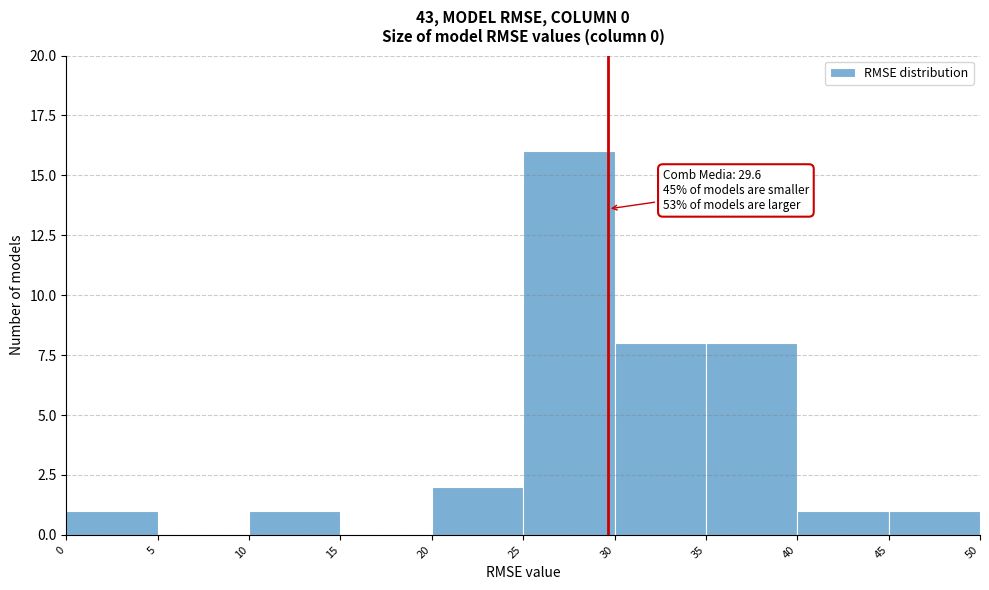

Which range on the x-axis has the tallest bar?

25 to 30